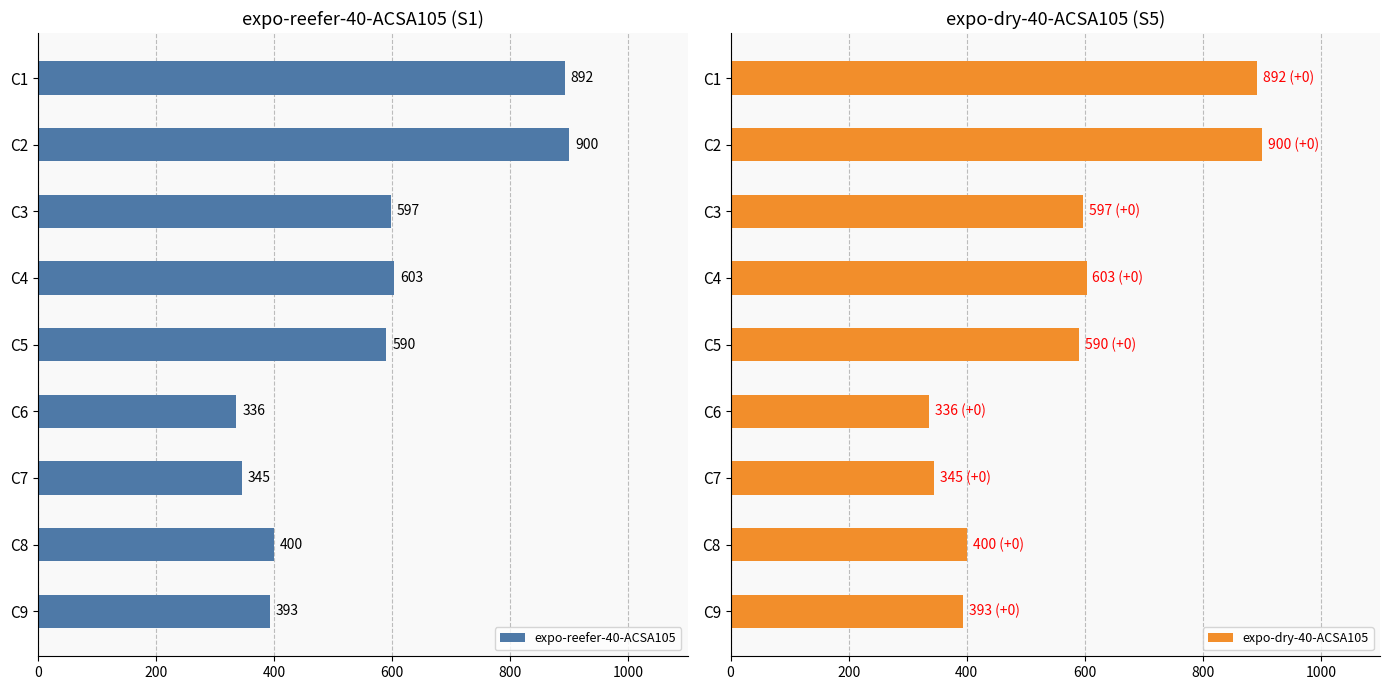

What is the sum of all expo-dry-40-ACSA105 values?

5056